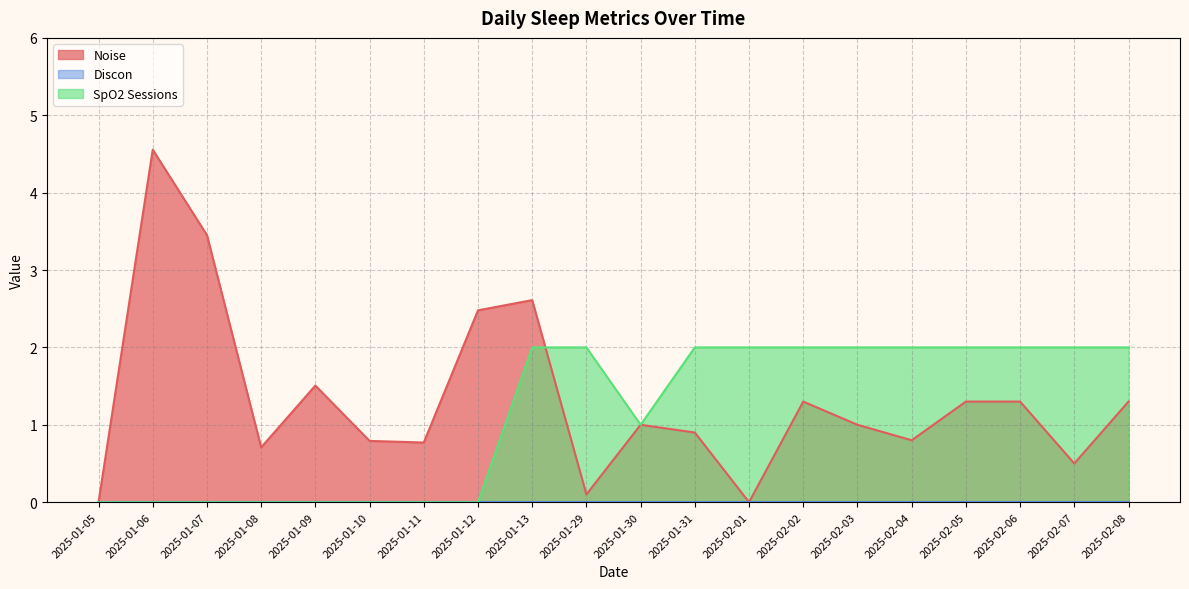

Where is the first local maximum for Noise?

2025-01-06